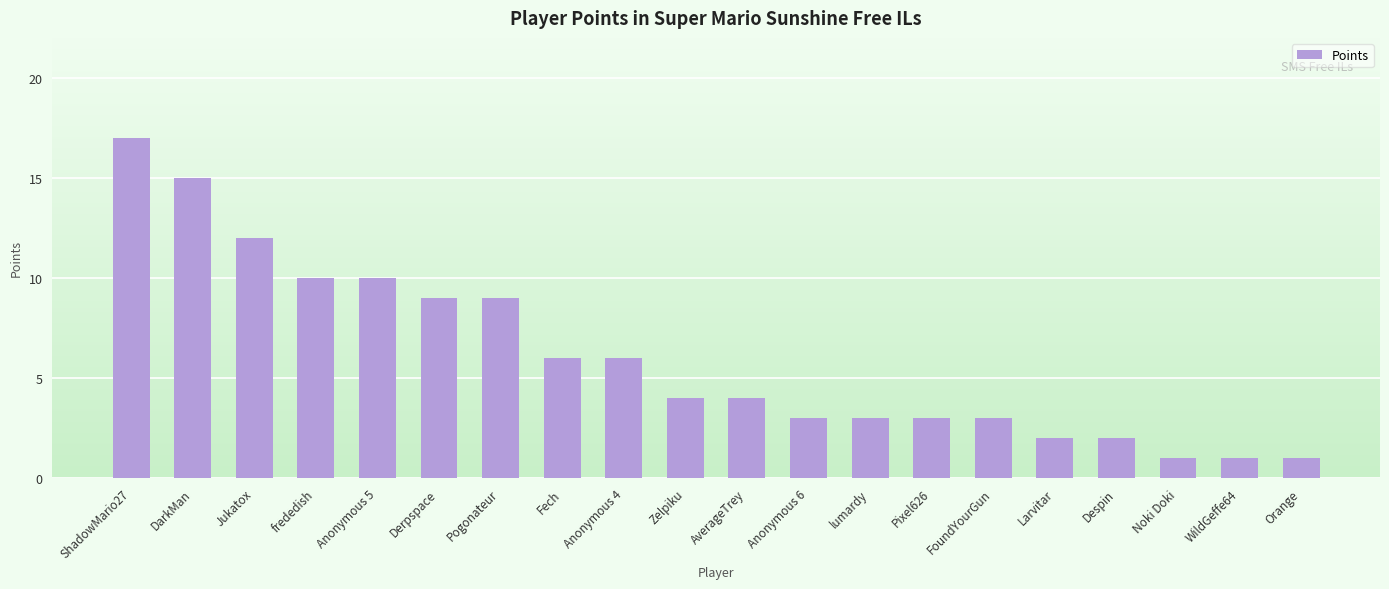

Count the number of data series in this chart.

1